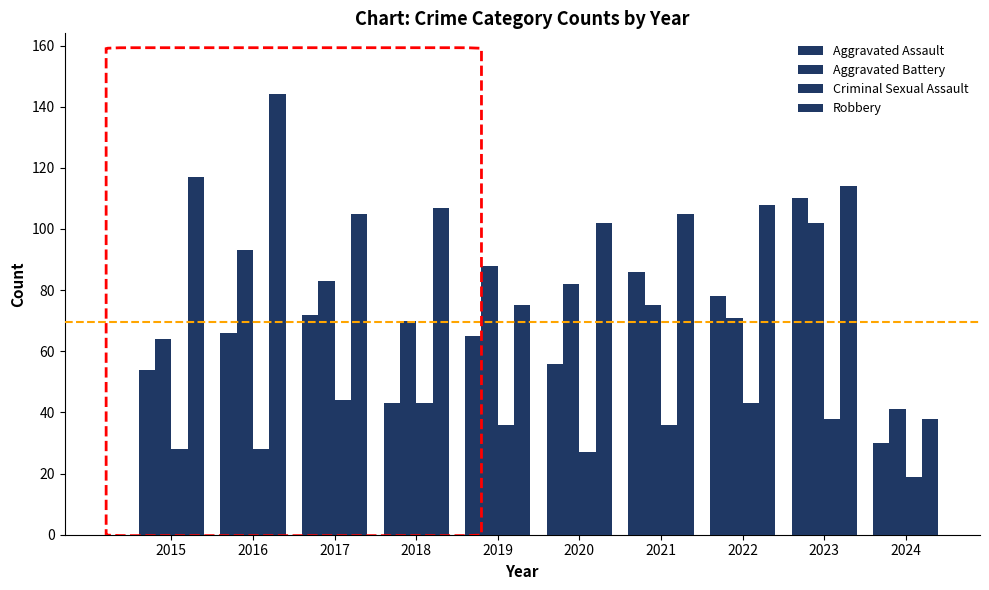

Where does the Aggravated Assault series first go above 66?

2017